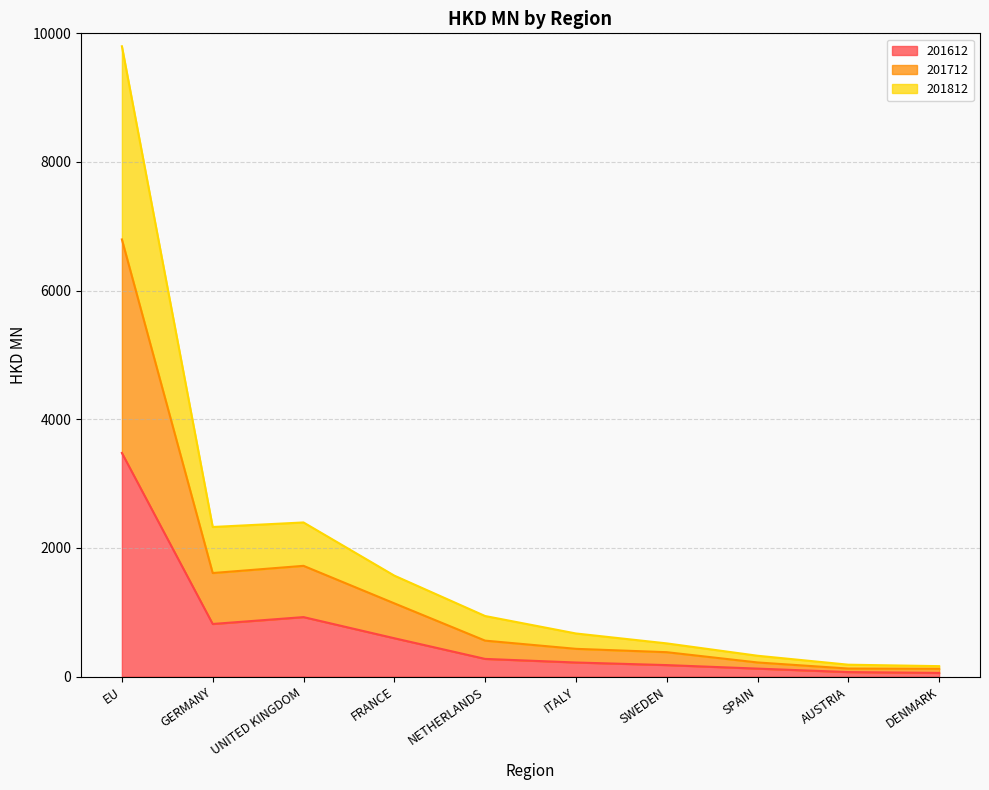

True or false: 201812 and 201712 cross at least once.

False